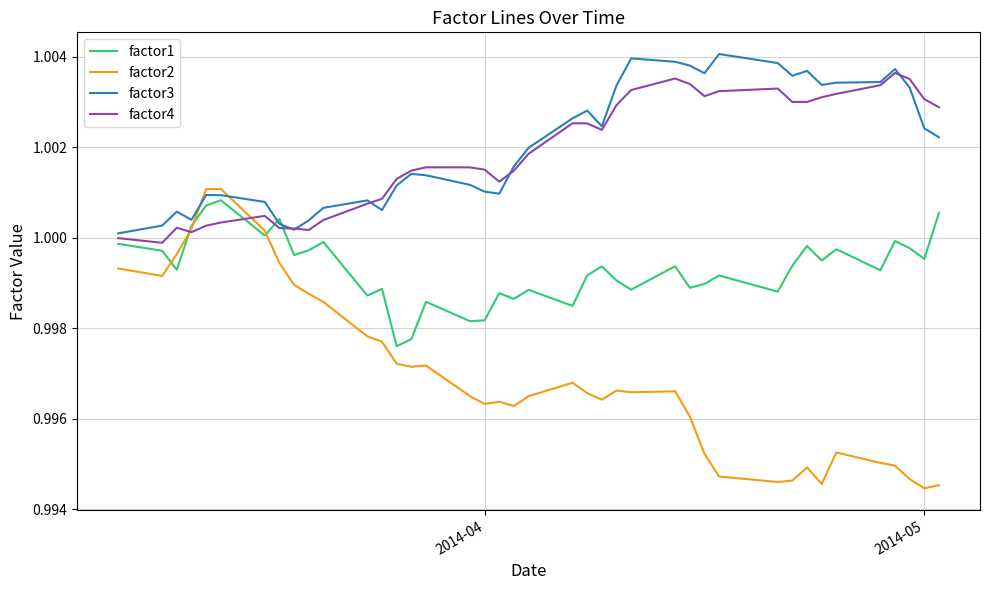

Which series has the widest spread of values?

factor2